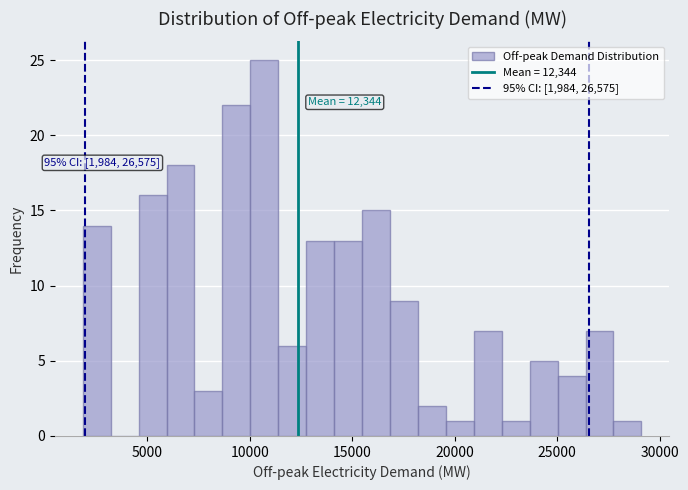

Around what value on the x-axis is the tallest bar? Give the approximate position of its centre, as read against the axis.

10500